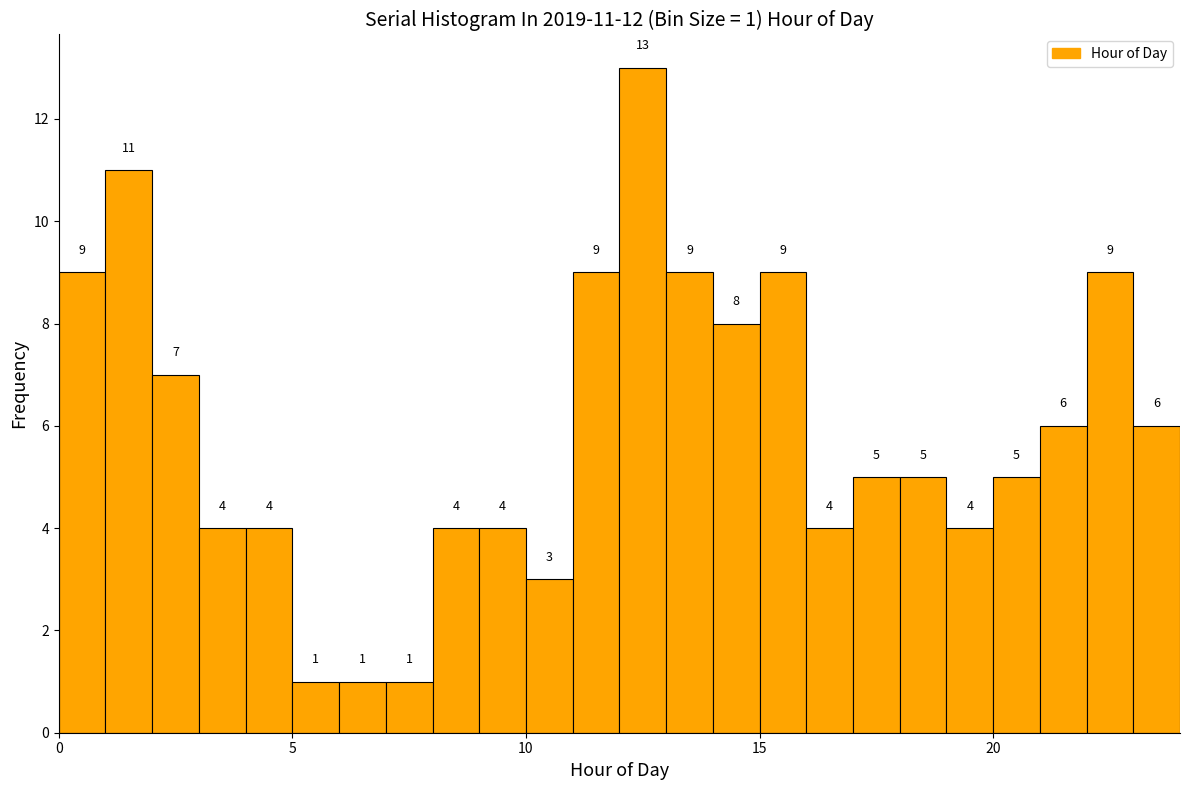

Around what value on the x-axis is the tallest bar? Give the approximate position of its centre, as read against the axis.

12.5